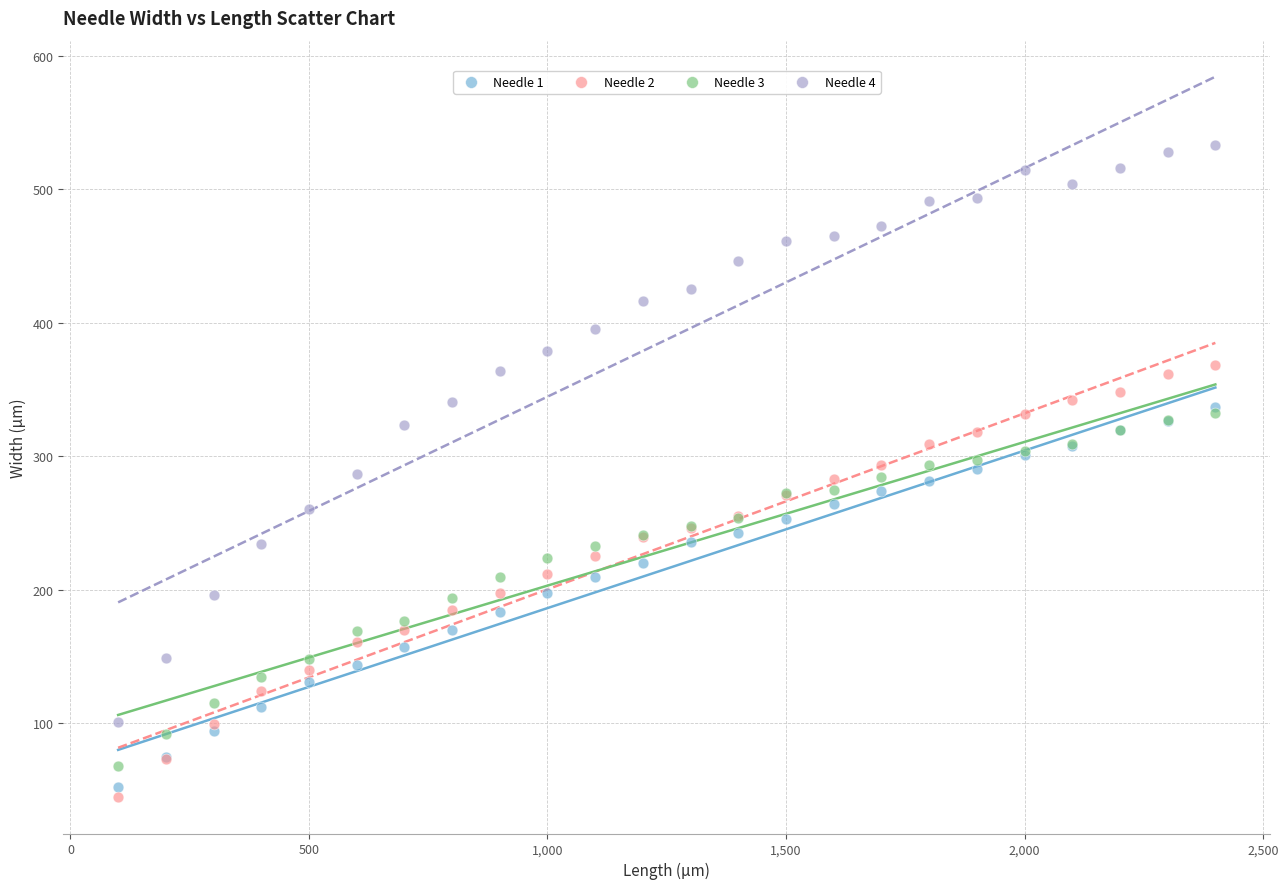

What are all the series names shown in the legend?

Needle 1, Needle 2, Needle 3, Needle 4